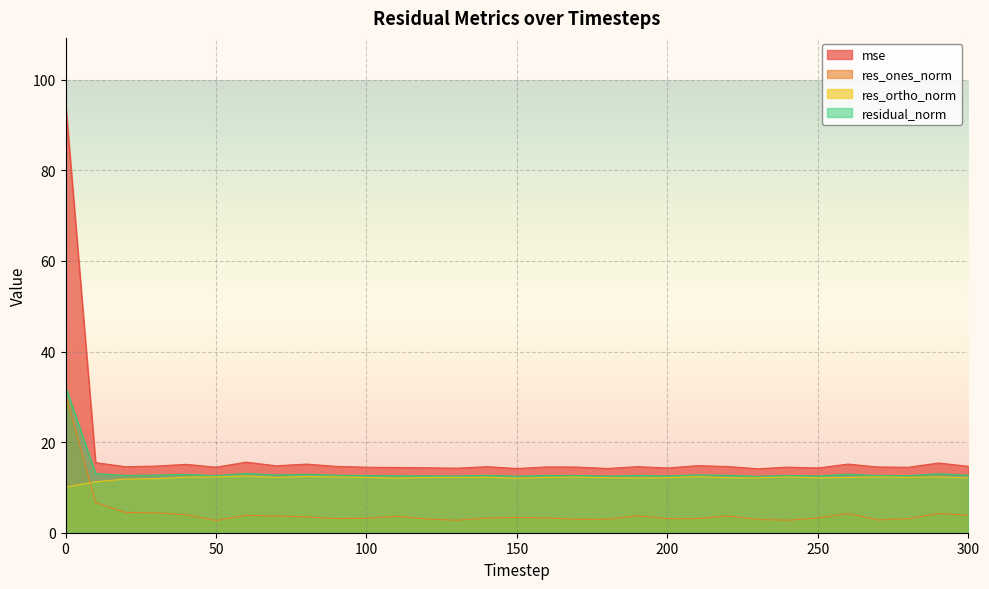

Which category has the lowest value in the residual_norm series?

230